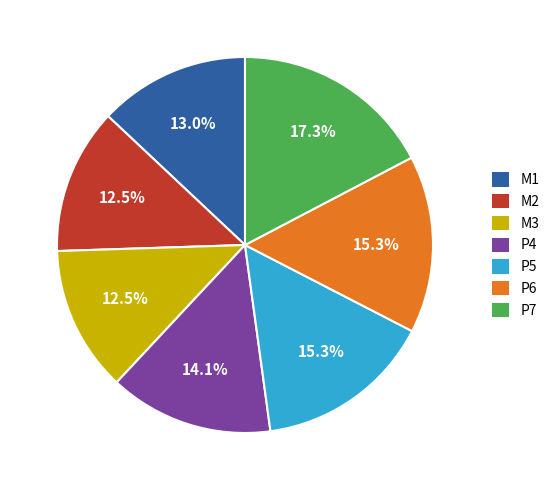

Which has a higher value, M3 or P6?

P6